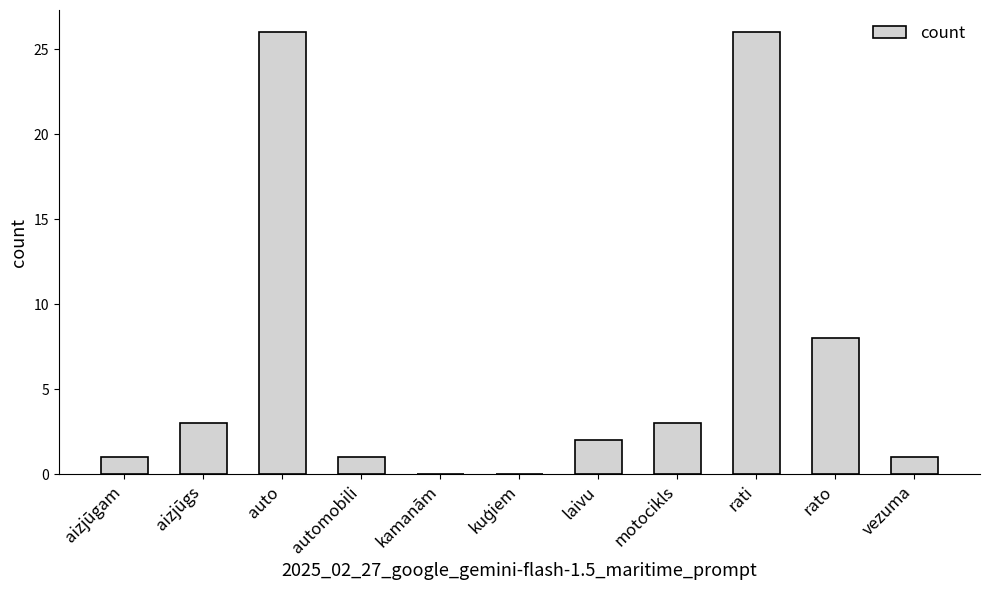

Are the bars horizontal?

No